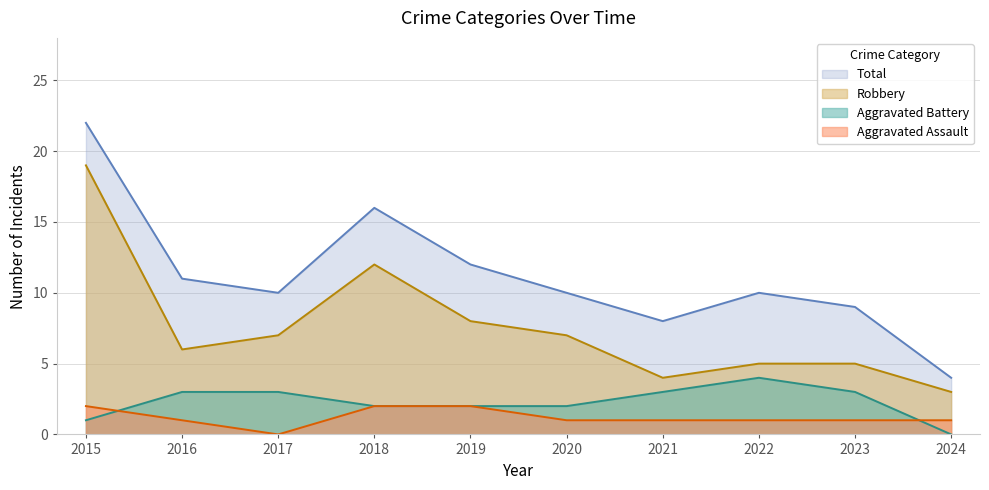

Count the number of data series in this chart.

4